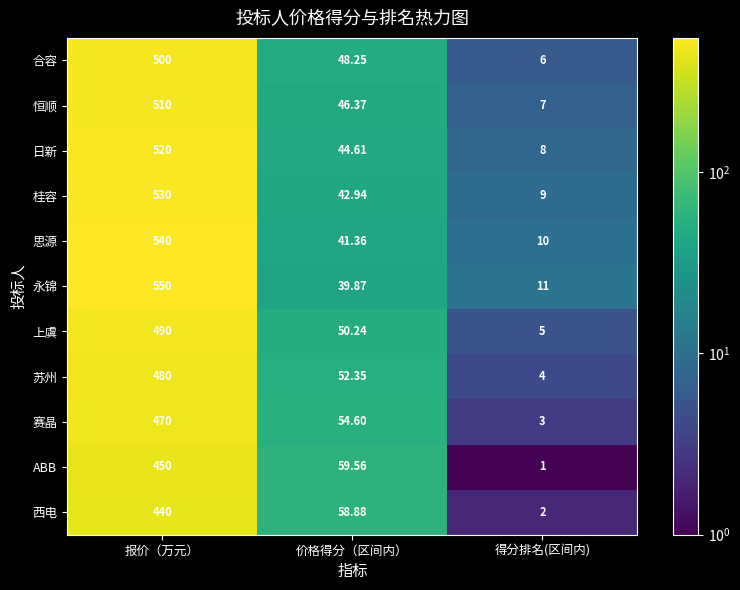

Which series has the widest spread of values?

永锦